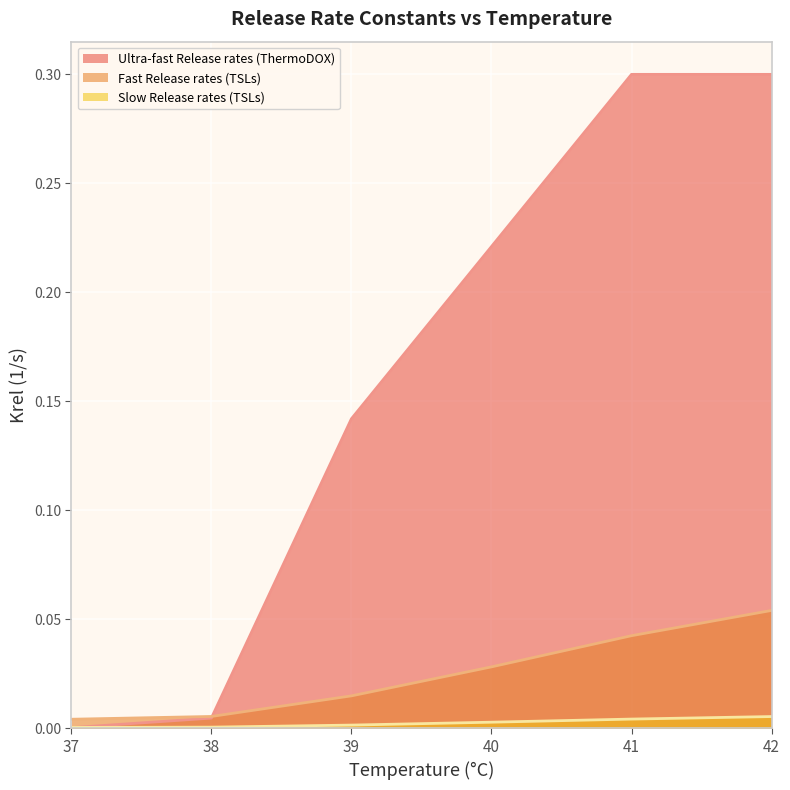

Reading right to left, extract all data points from this chart.

Ultra-fast Release rates (ThermoDOX): 0.3	0.3	0.2	0.1	0.0	0.0
Fast Release rates (TSLs): 0.1	0.0	0.0	0.0	0.0	0.0
Slow Release rates (TSLs): 0.0	0.0	0.0	0.0	0.0	0.0